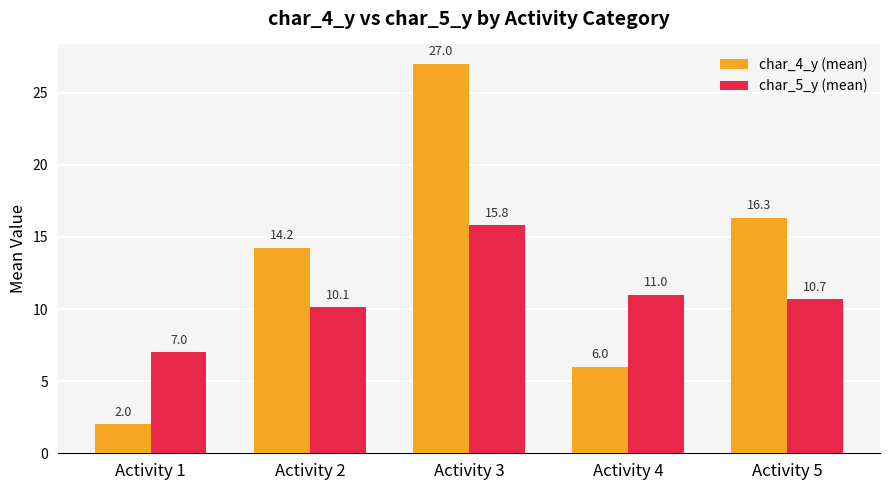

What is the average value of the char_4_y (mean) series?

13.1